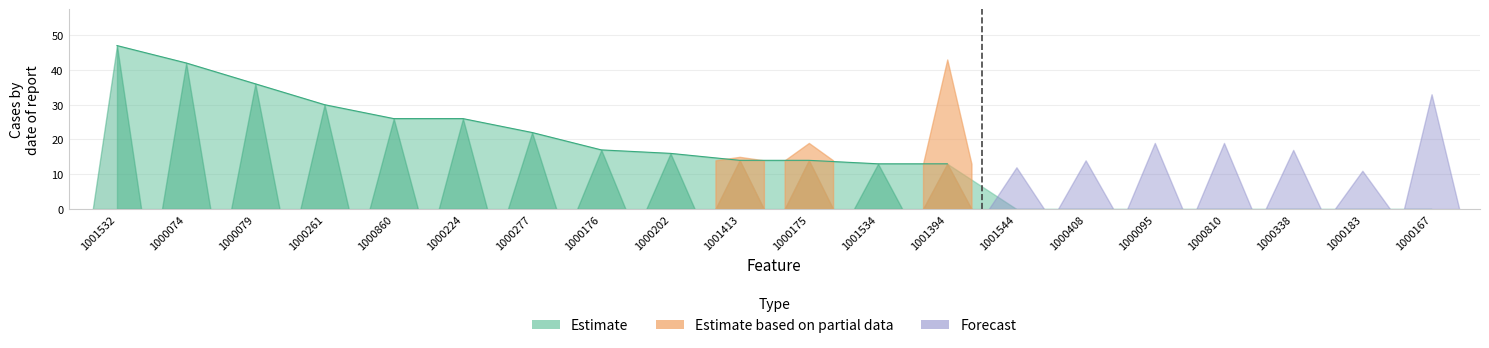

True or false: Estimate based on partial data and Forecast cross at least once.

False